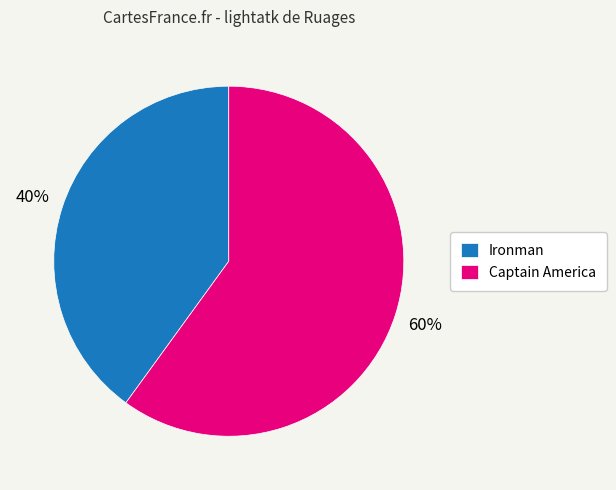

What percentage is the Captain America slice, to the nearest percent?

60%